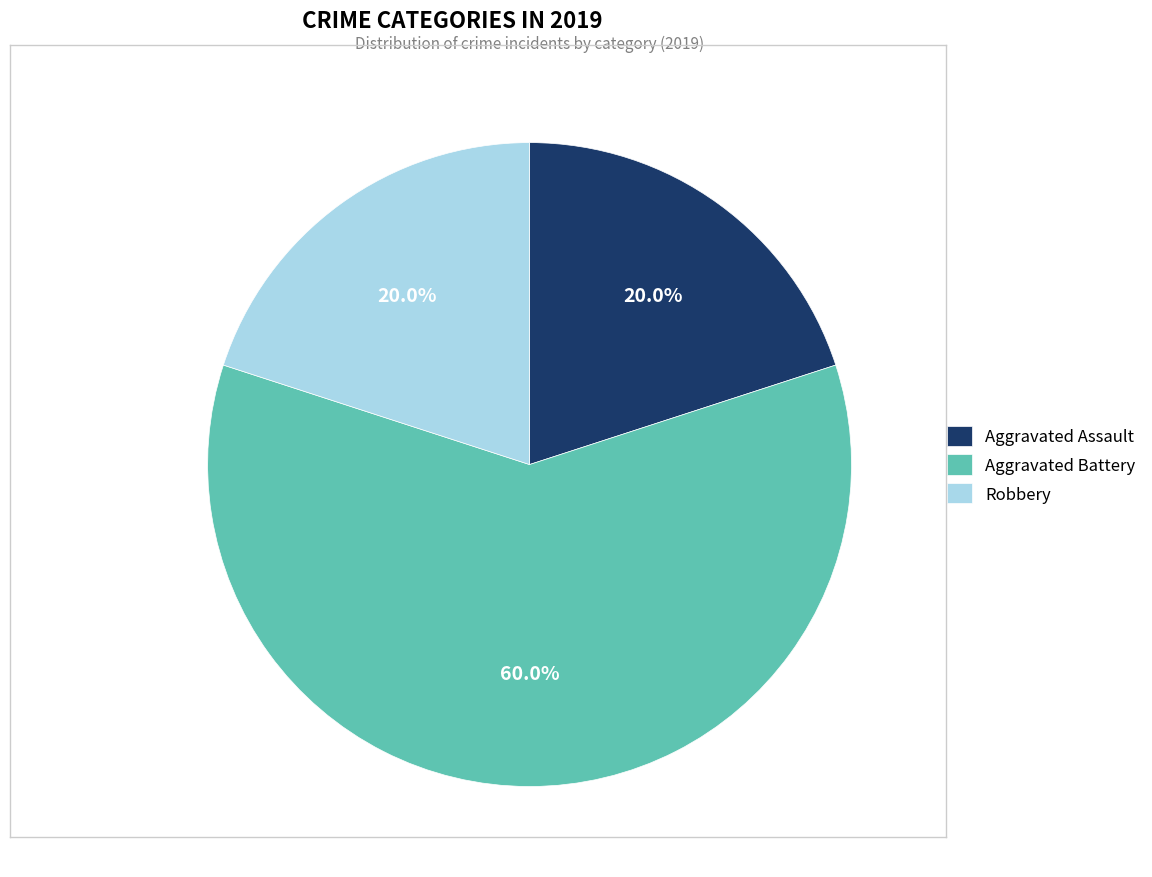

To the nearest percent, what percentage of the pie is Robbery?

20%